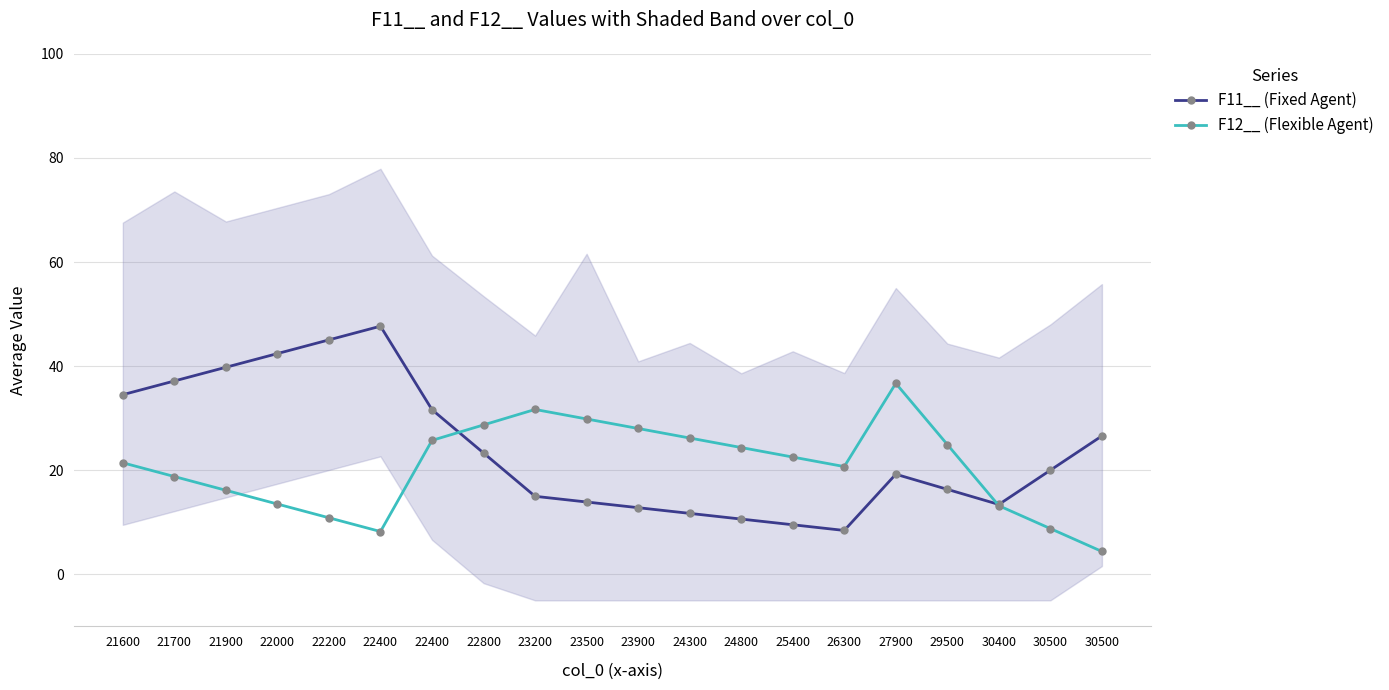

Is the value of F12__ (Flexible Agent) at 29500 greater than the value of F11__ (Fixed Agent) at 30500?

Yes